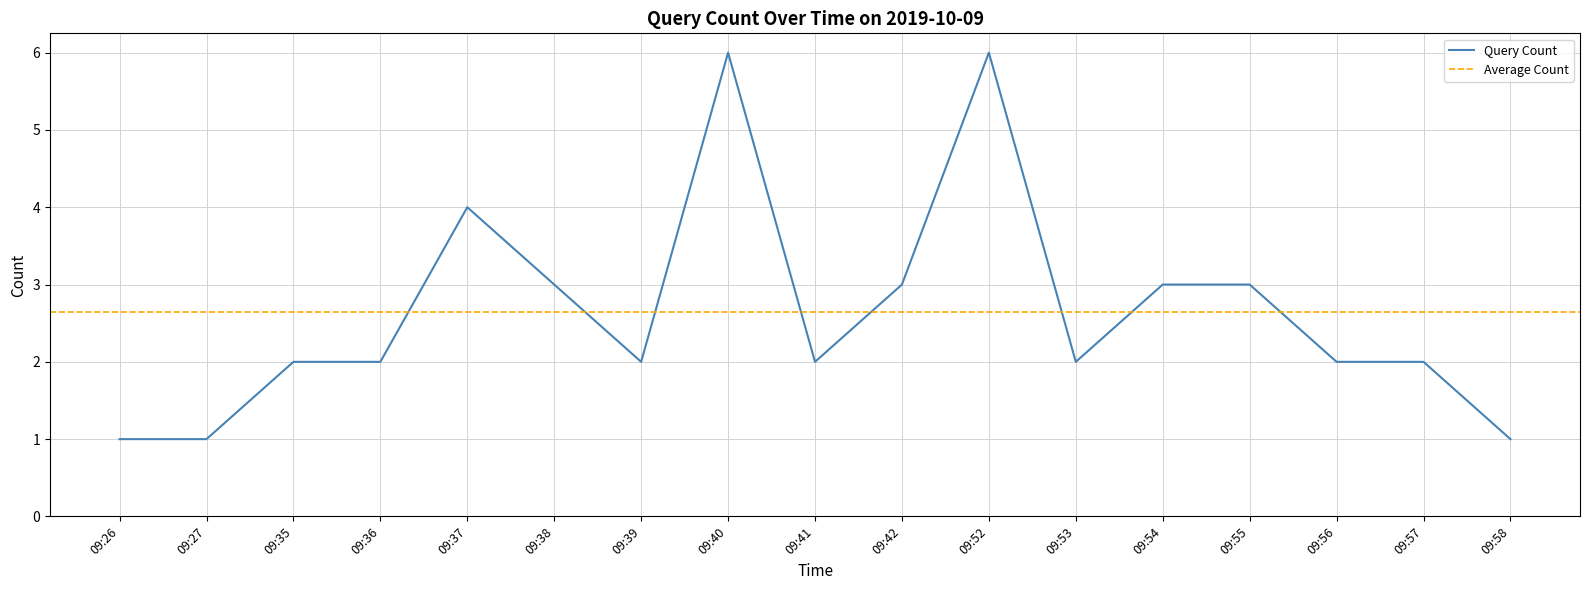

The value at 09:52 is 6. True or false?

True